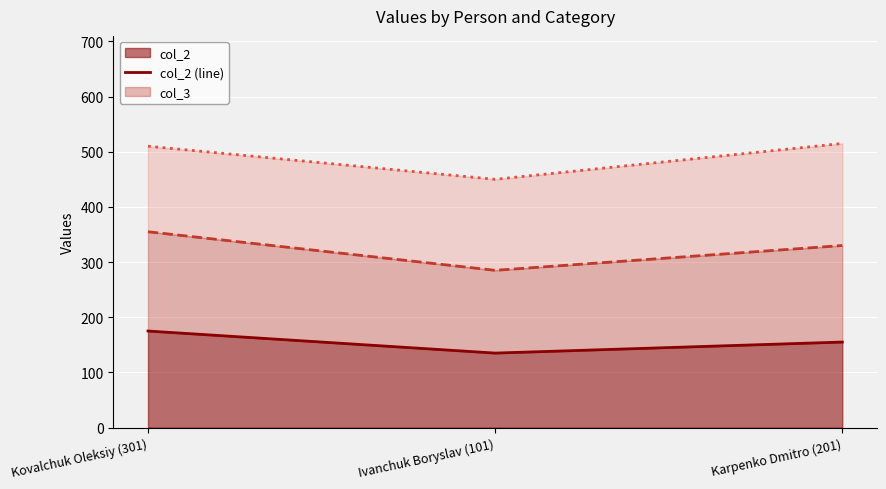

Is it true that col_3 (line) equals 355 at Kovalchuk Oleksiy (301)?

True